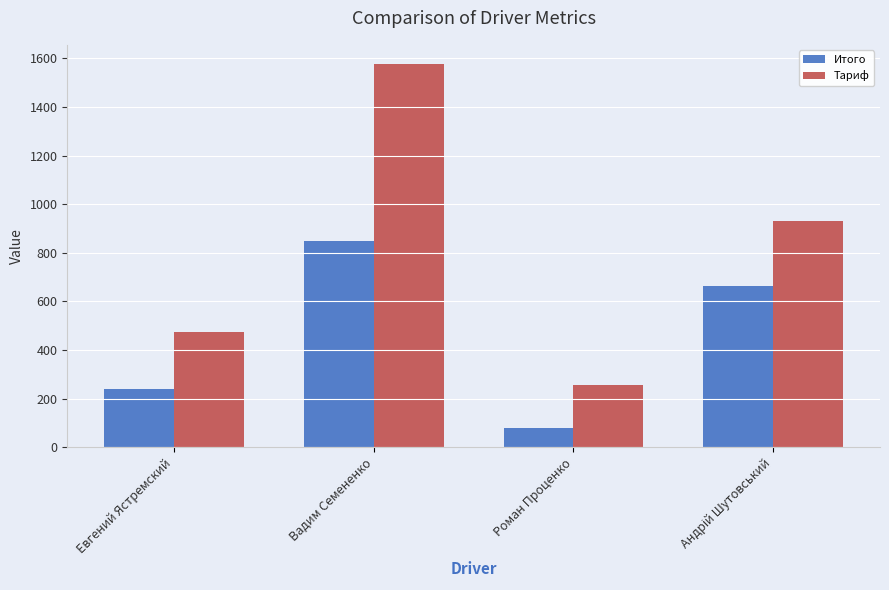

Does the chart contain stacked bars?

No